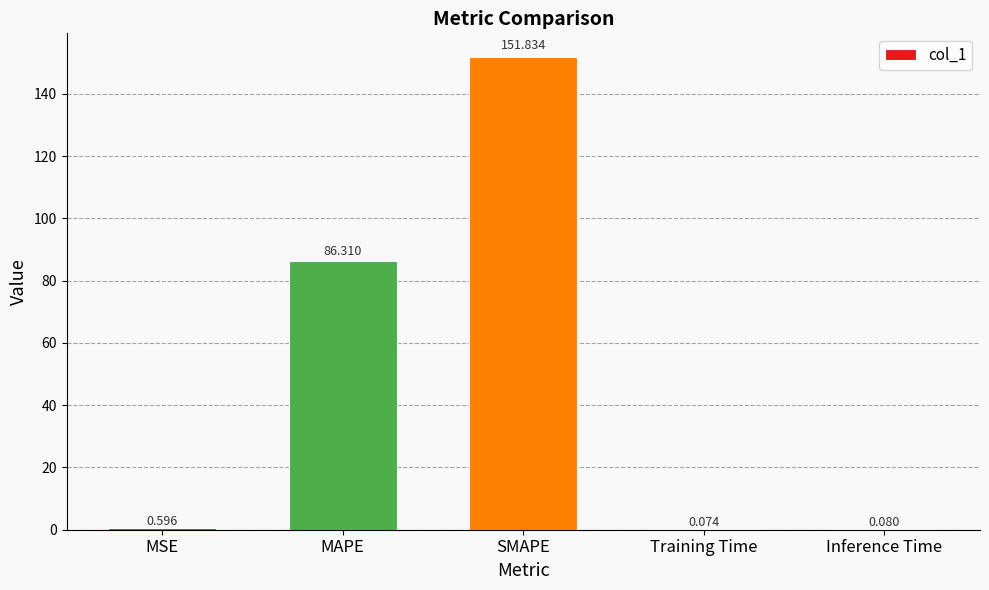

At which category does the chart reach its peak across all series?

SMAPE